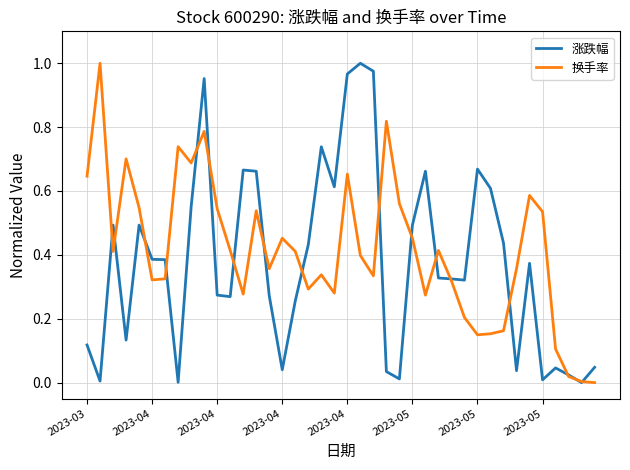

How many lines are shown in the chart?

2